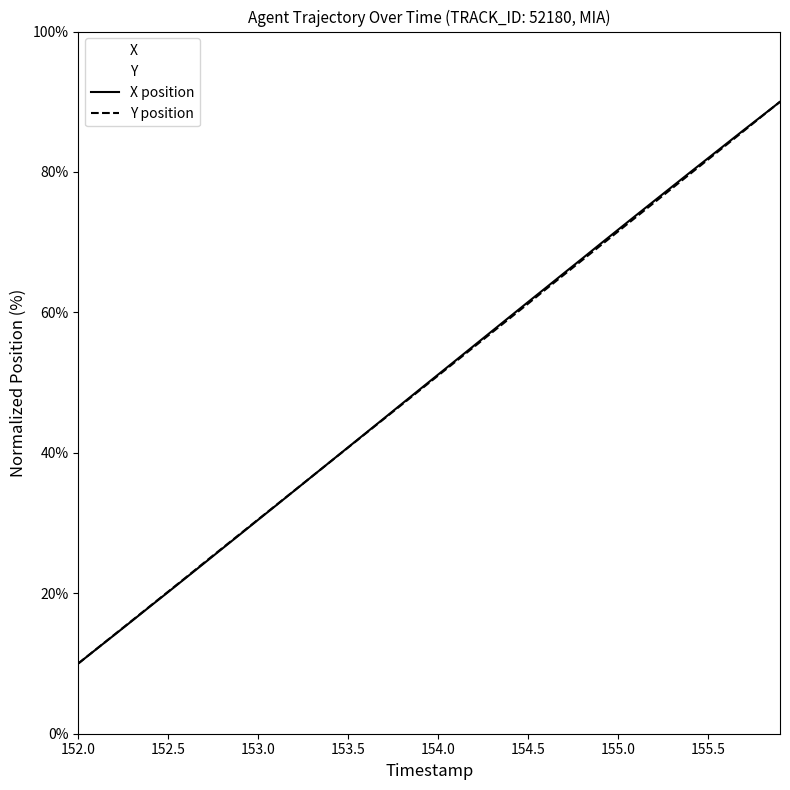

What is the average value of the Y series?

50.0